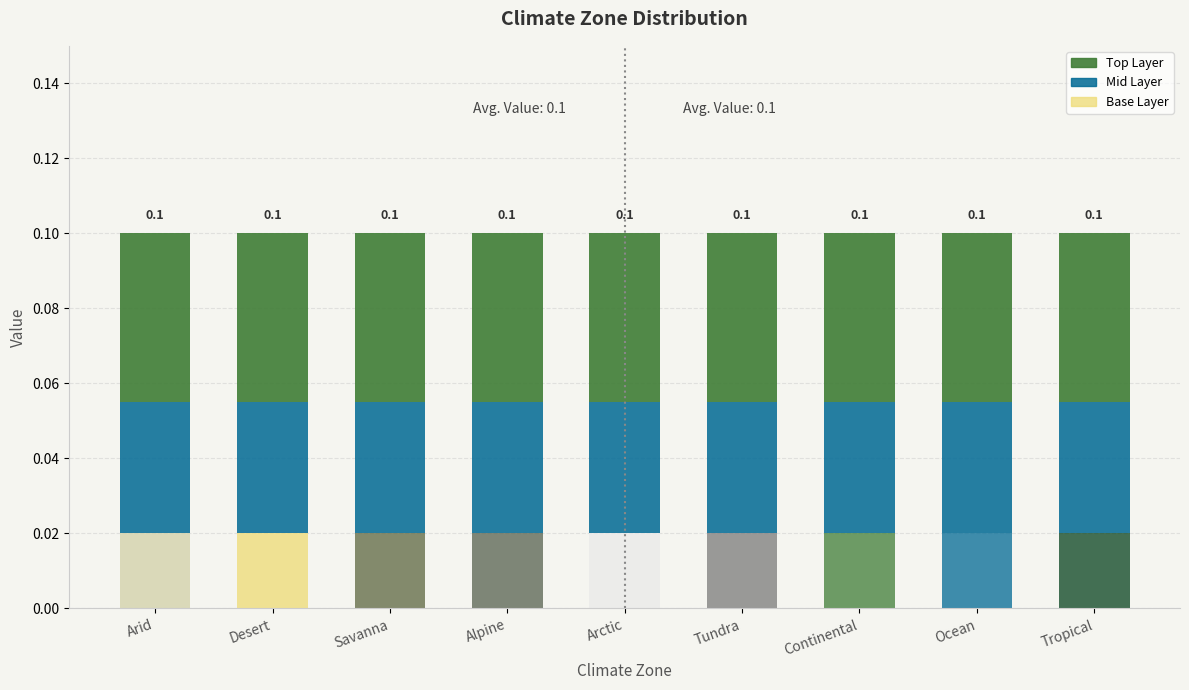

Are the bars horizontal?

No